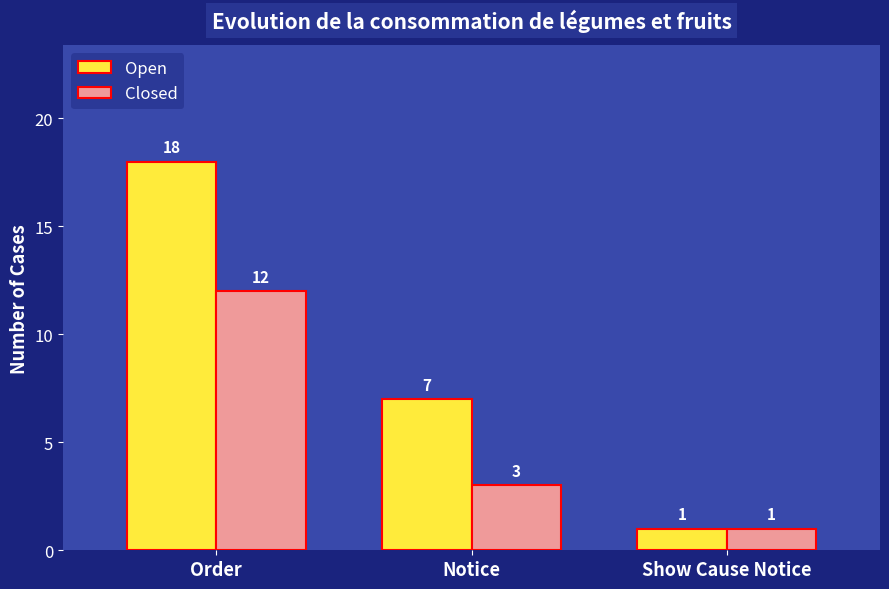

The value of Closed at Order is 16. True or false?

False